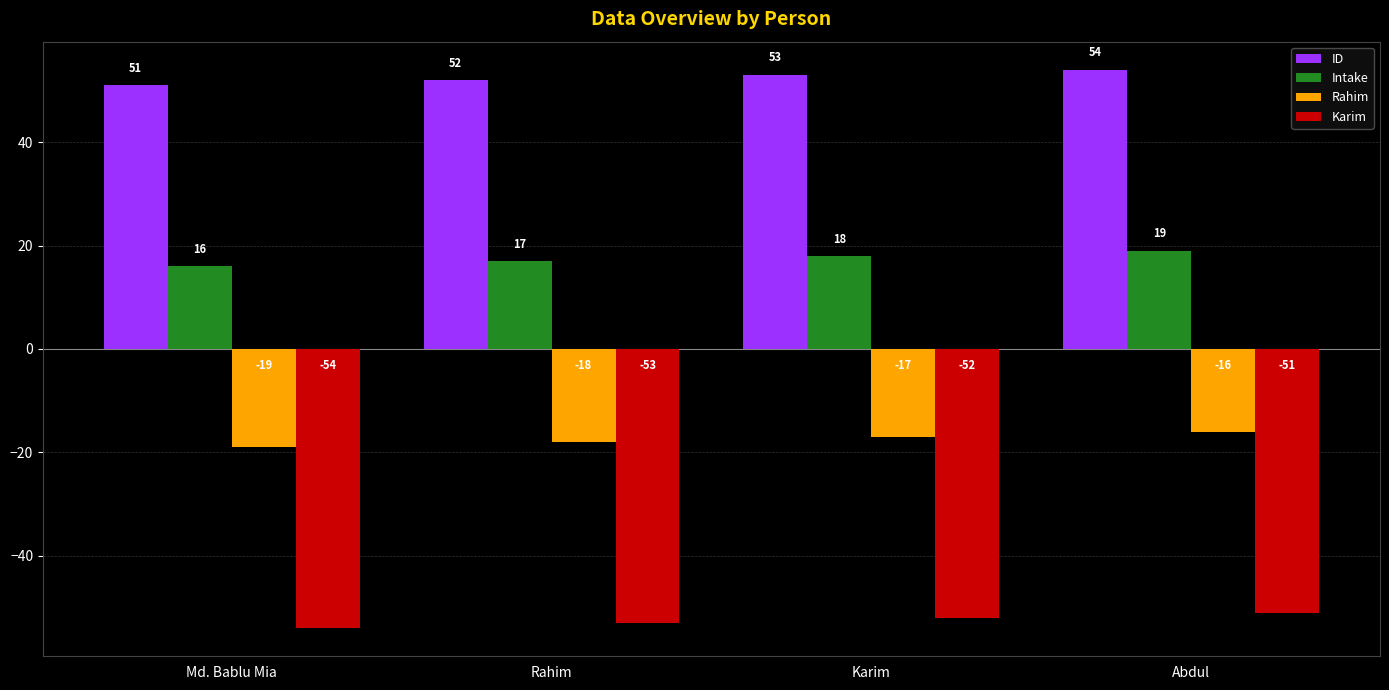

What is the difference between the highest and lowest values at Karim?

105